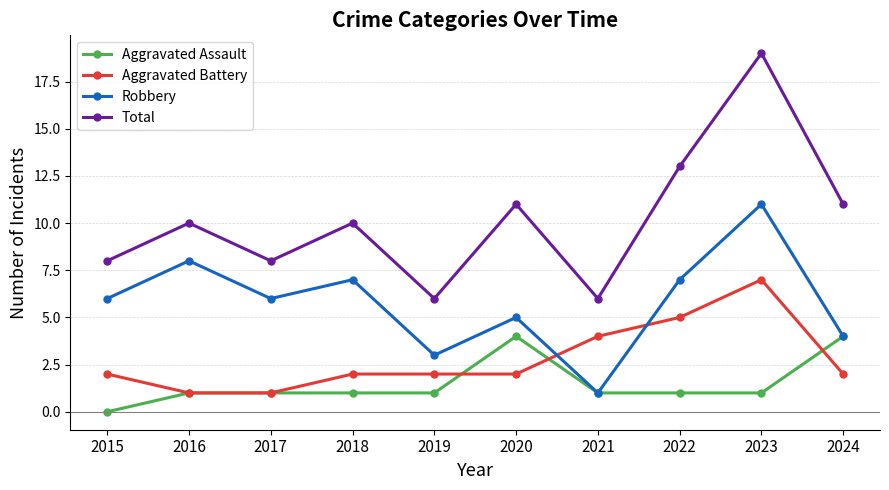

Is the value of Robbery at 2024 greater than the value of Aggravated Assault at 2016?

Yes